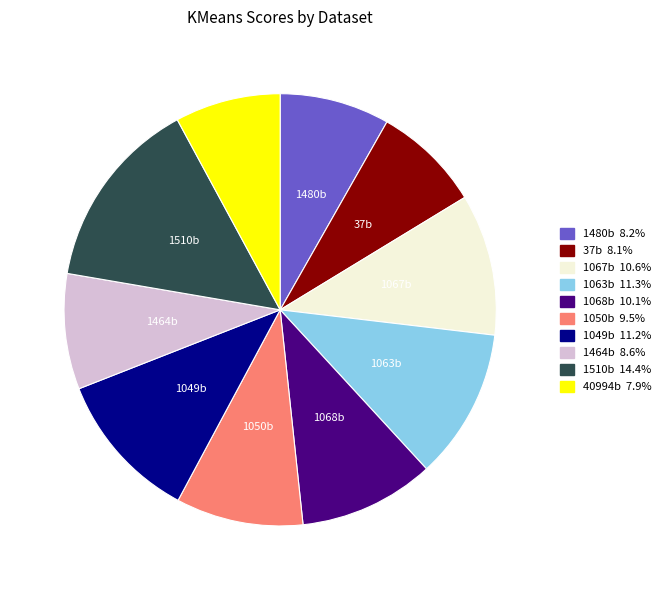

Is there a majority slice in this chart?

No